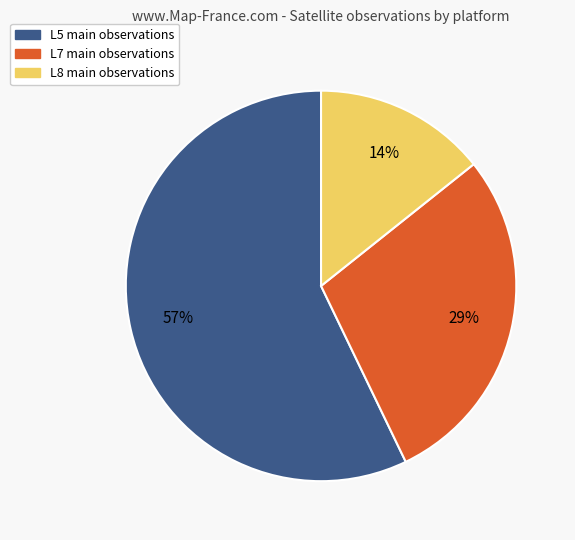

Does any single category account for the majority?

Yes